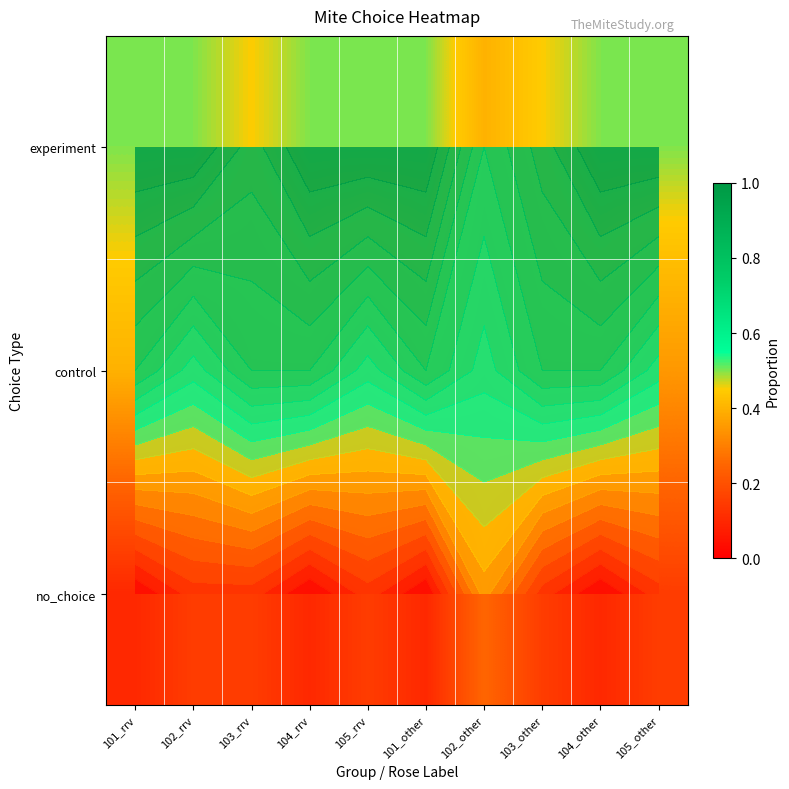

Which series has the largest total across all categories?

experiment